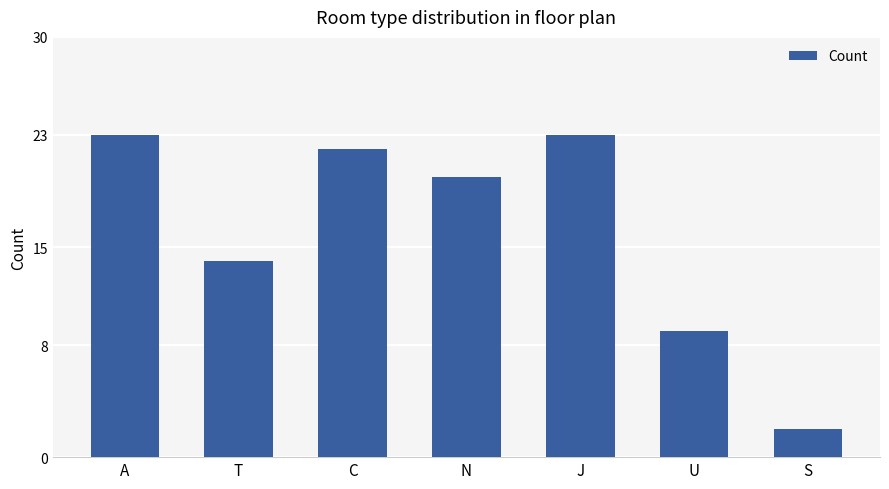

What is the minimum value shown in the chart?

2